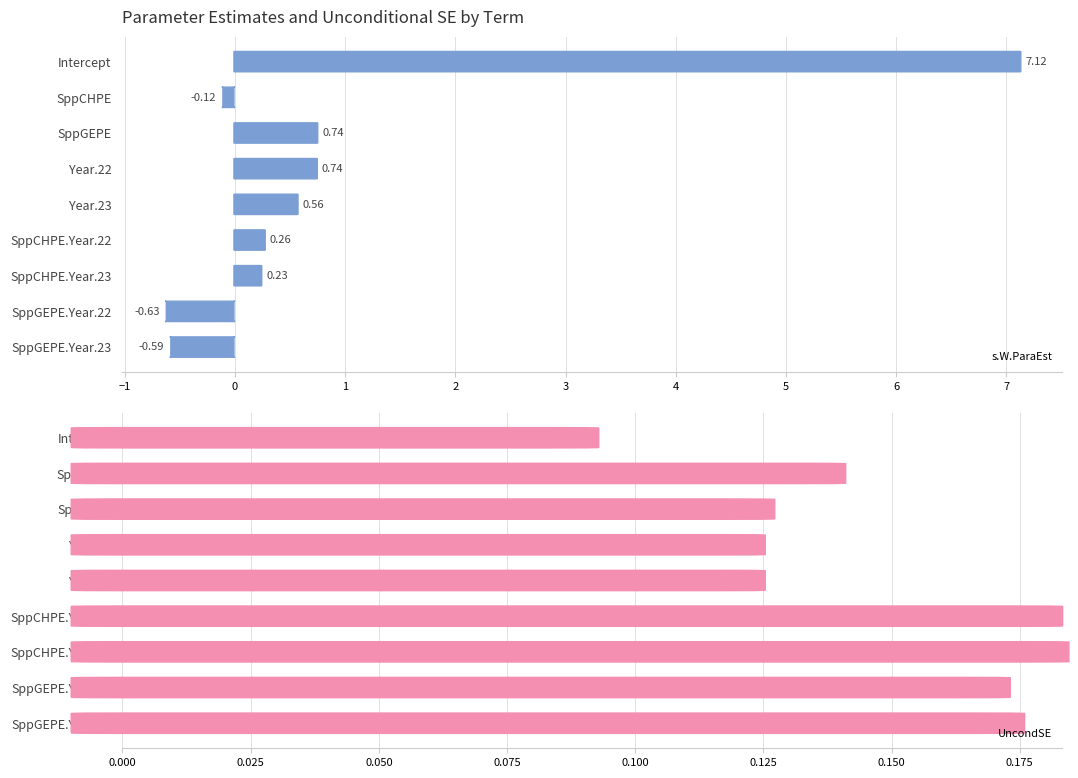

Which has a higher value, Year.22 or SppCHPE?

Year.22